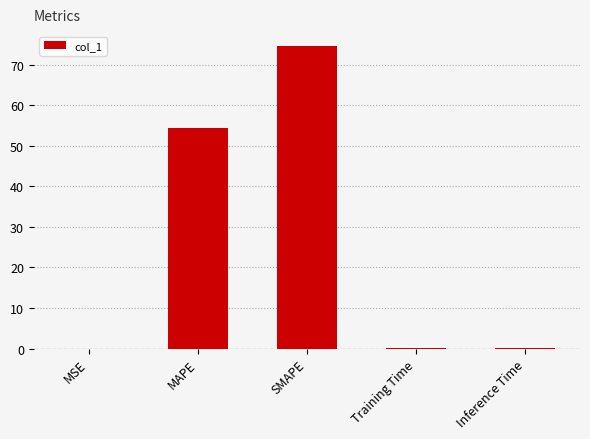

What is the sum of all values?

129.0